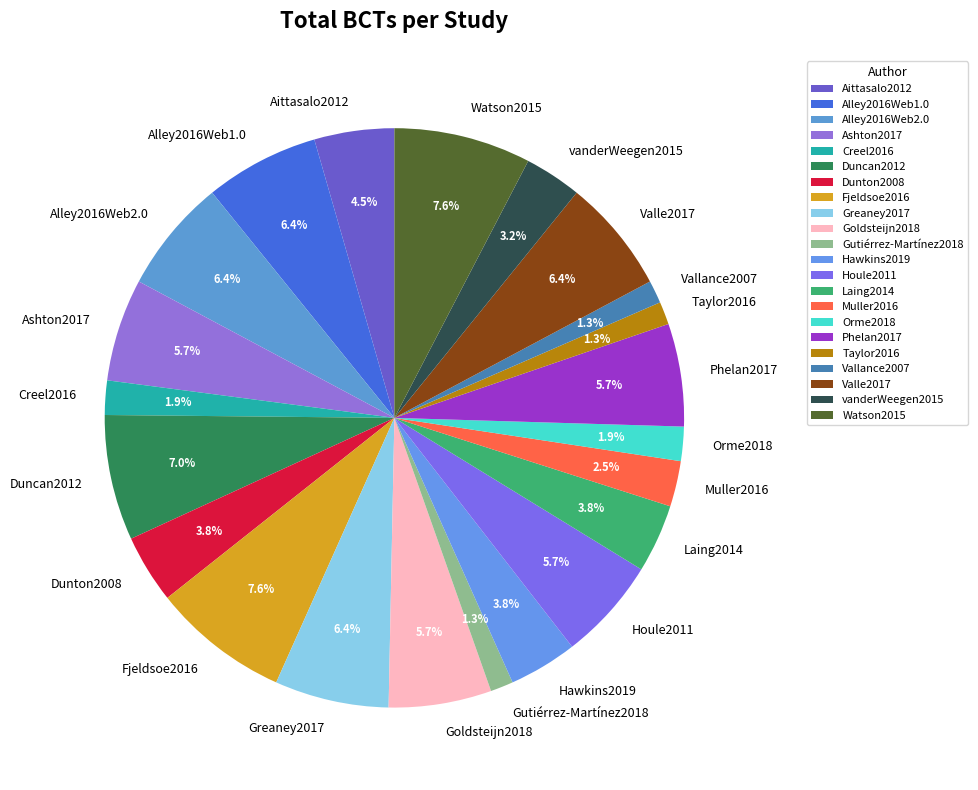

The Alley2016Web2.0 slice represents 6% of the pie. True or false?

True